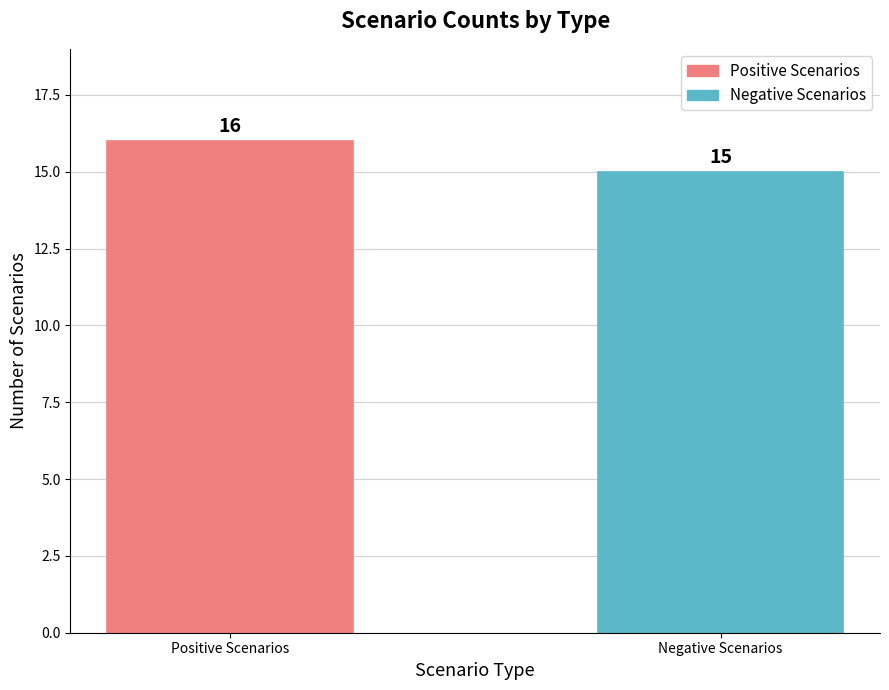

Reading left to right, list all the values displayed in this chart.

16	15